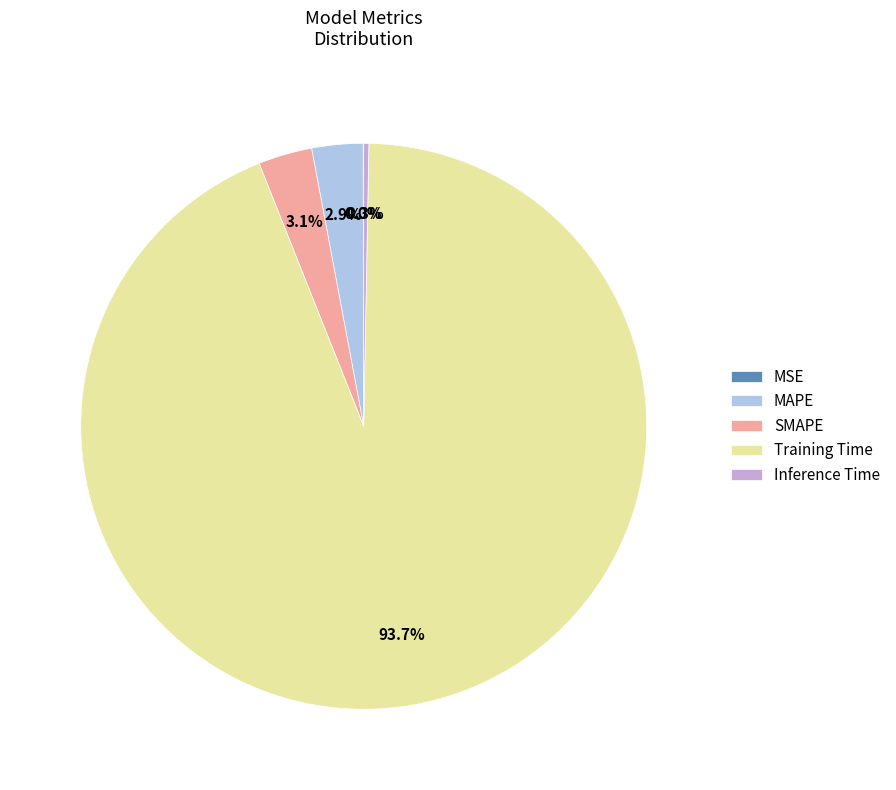

Which slice is the largest?

Training Time